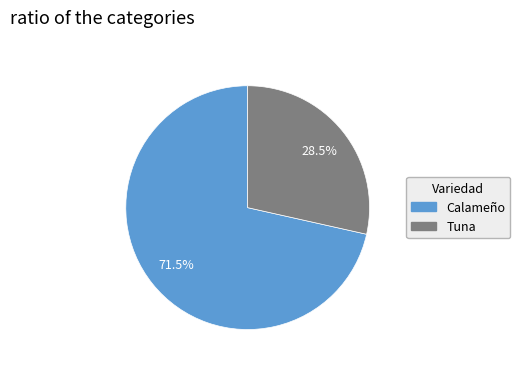

To the nearest percent, what is the average slice percentage?

50%